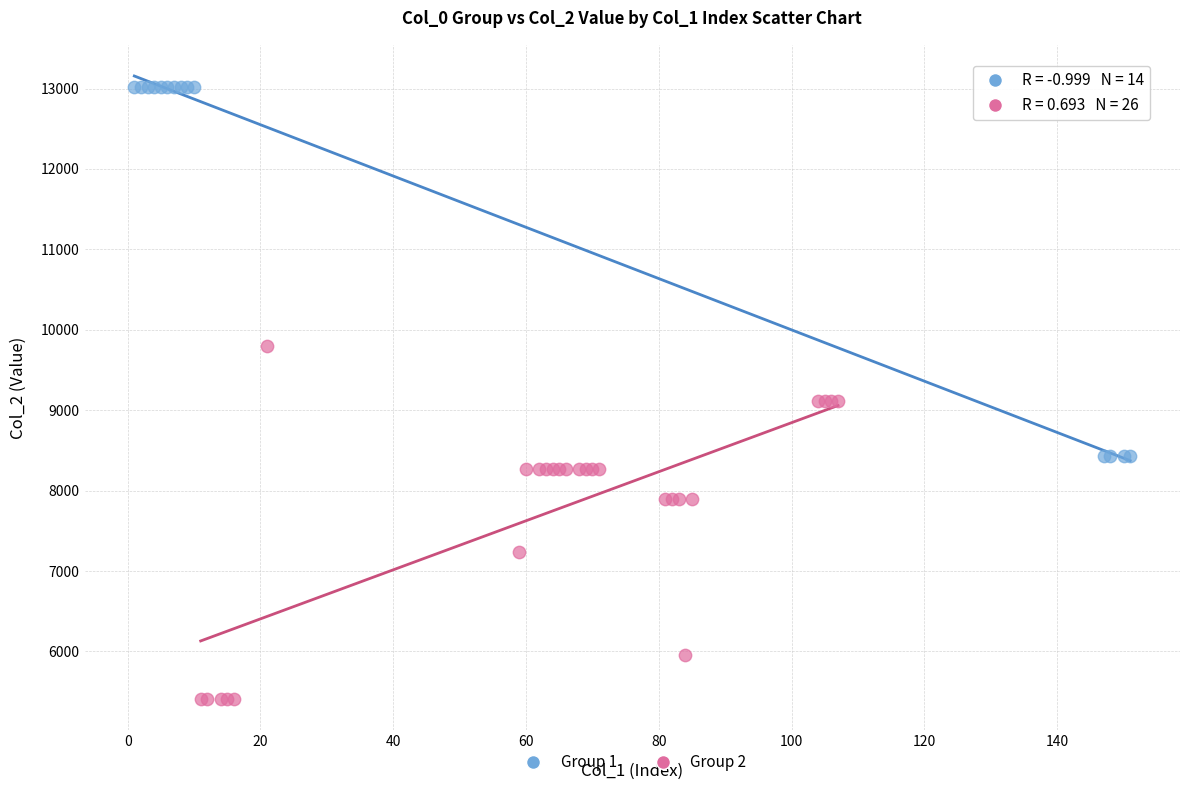

Which series has the largest Y range (max minus min)?

Group 1